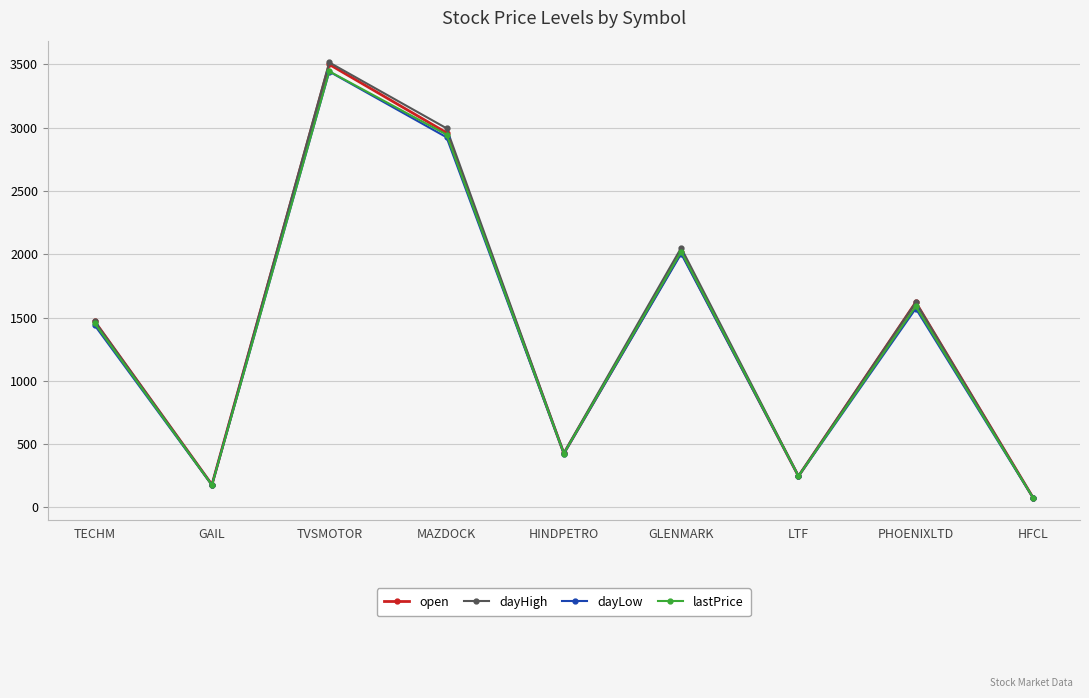

At which label does dayHigh reach its minimum?

HFCL